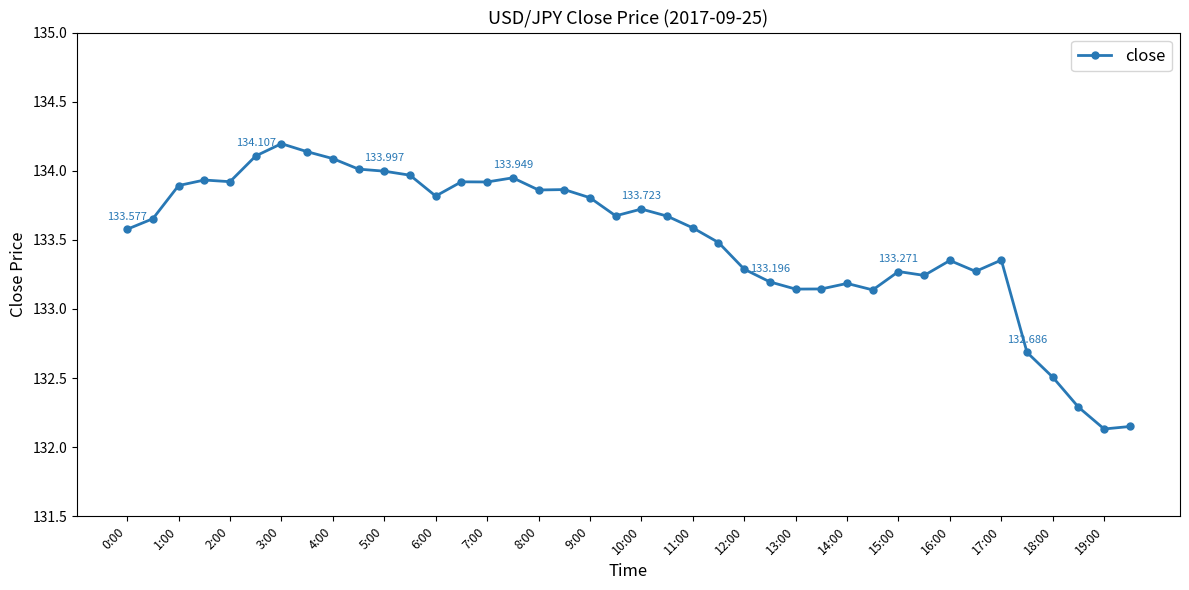

True or false: the data has more than 2 interior local peaks.

True